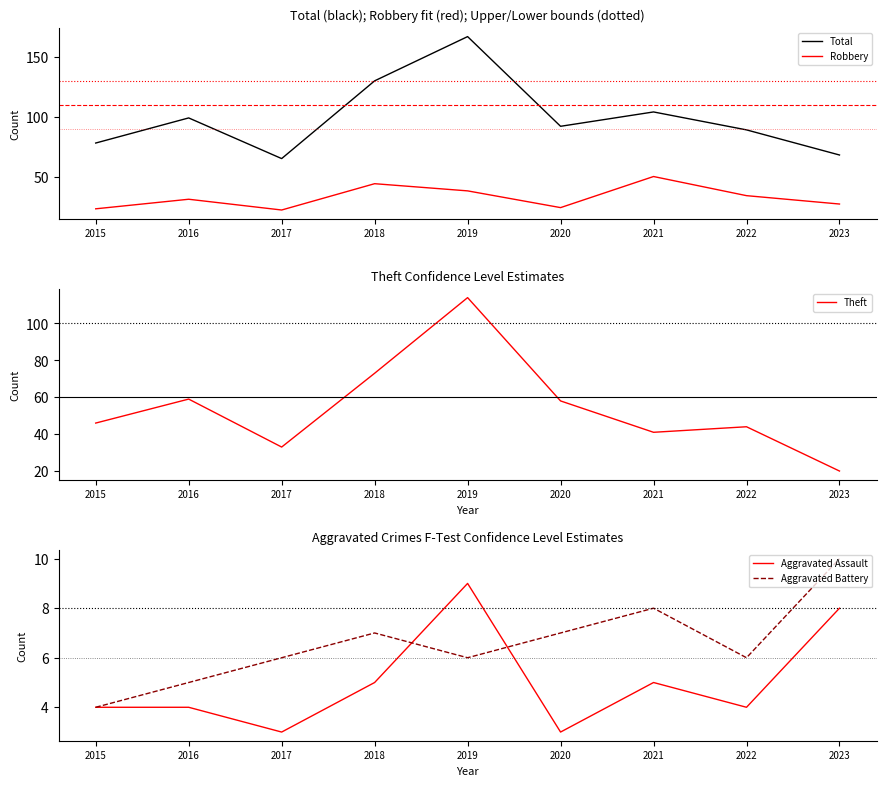

The value of Aggravated Battery at 2023 is 5. True or false?

False